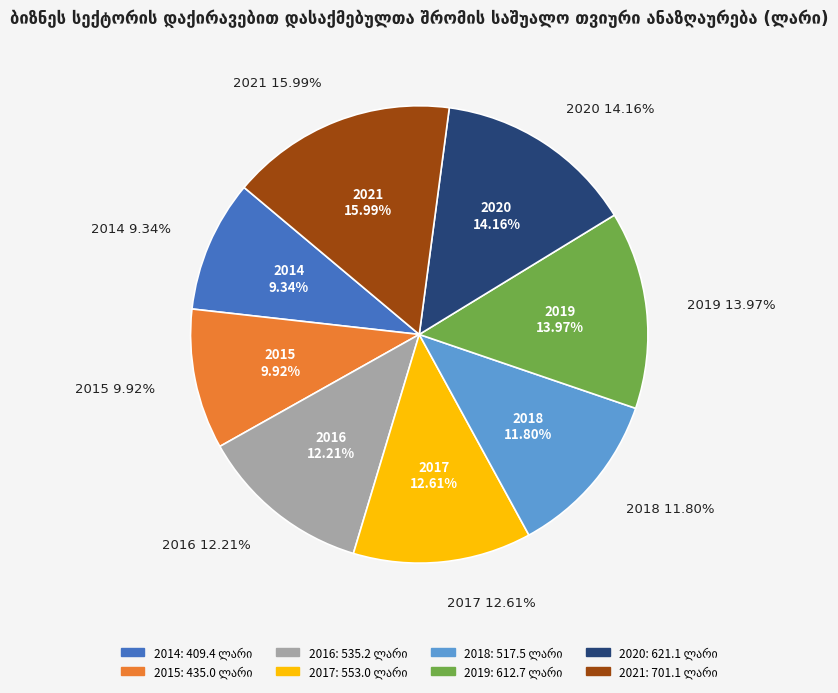

Which category has the biggest portion of the pie?

2021